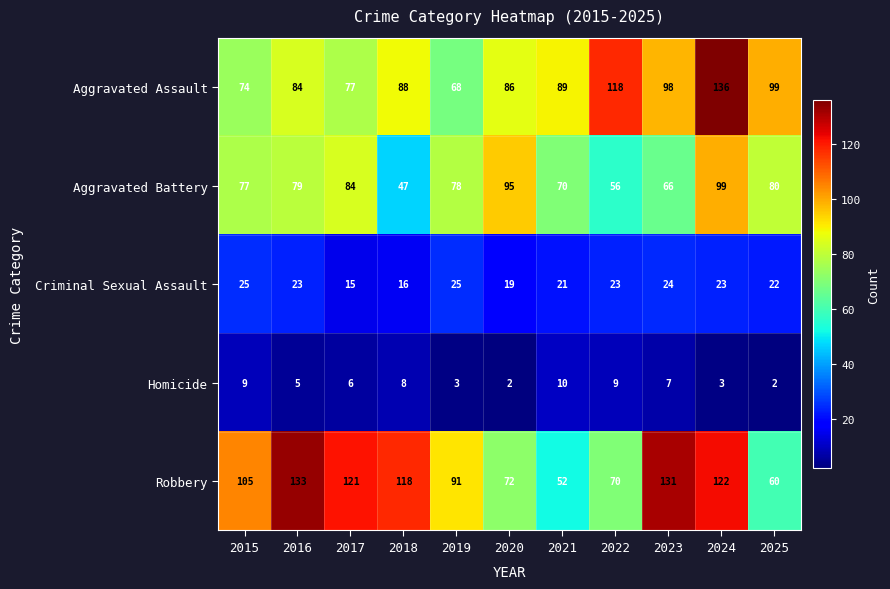

At which category is the sum across all series the highest?

2024